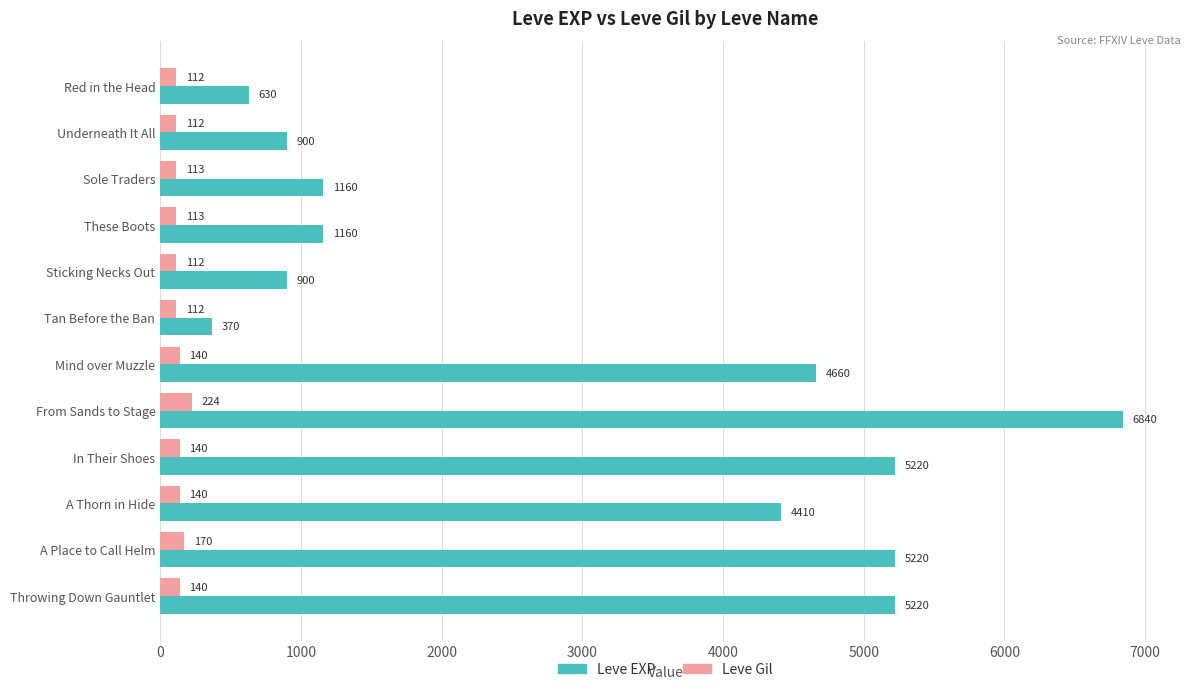

Which label corresponds to the largest value in the chart?

From Sands to Stage